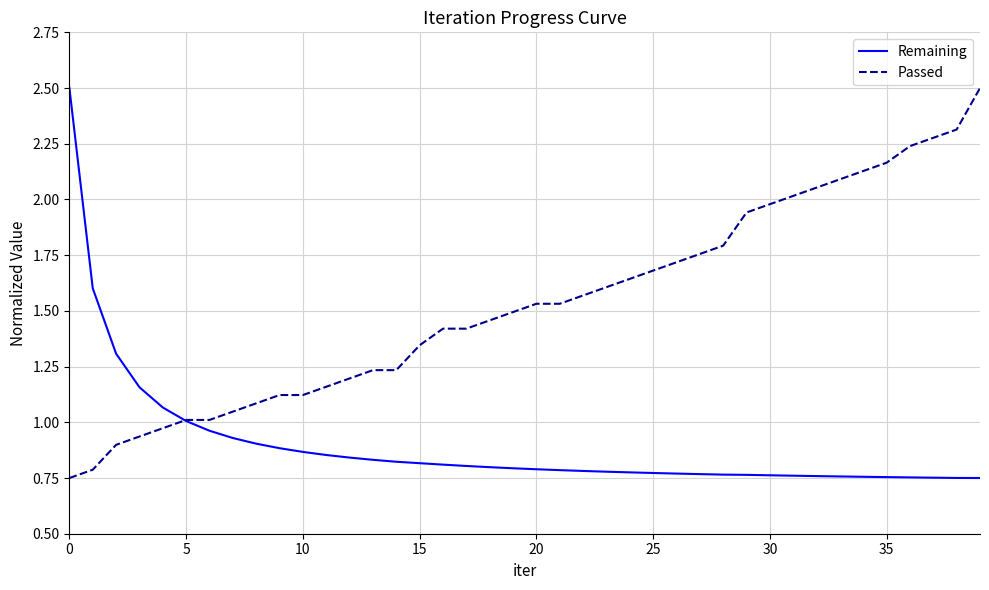

What is the difference between the maximum and second lowest values in the Passed series?

1.7